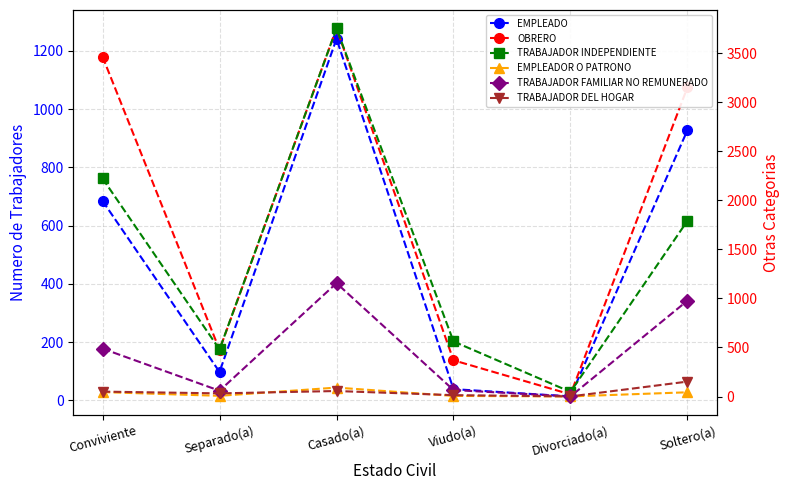

In EMPLEADOR O PATRONO, how many points are higher than both neighbors (excluding endpoints)?

1